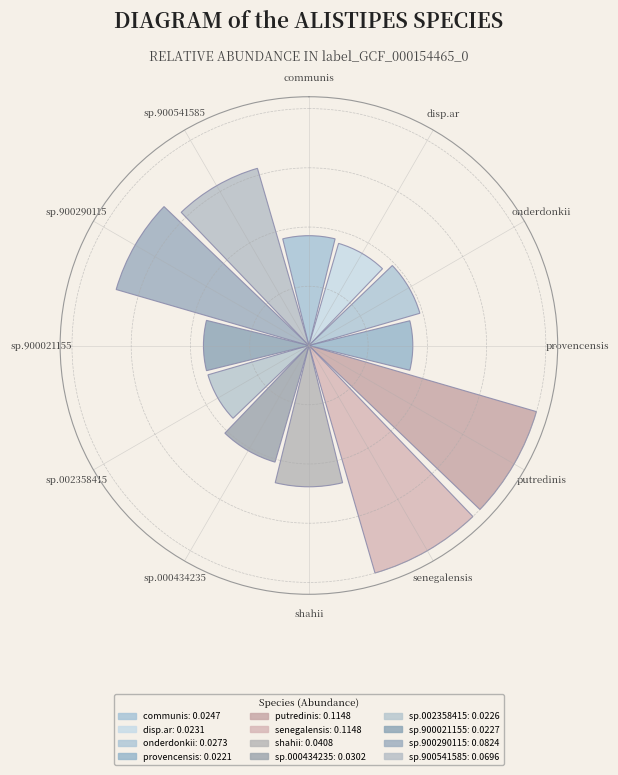

Between putredinis and senegalensis, which is larger?

putredinis